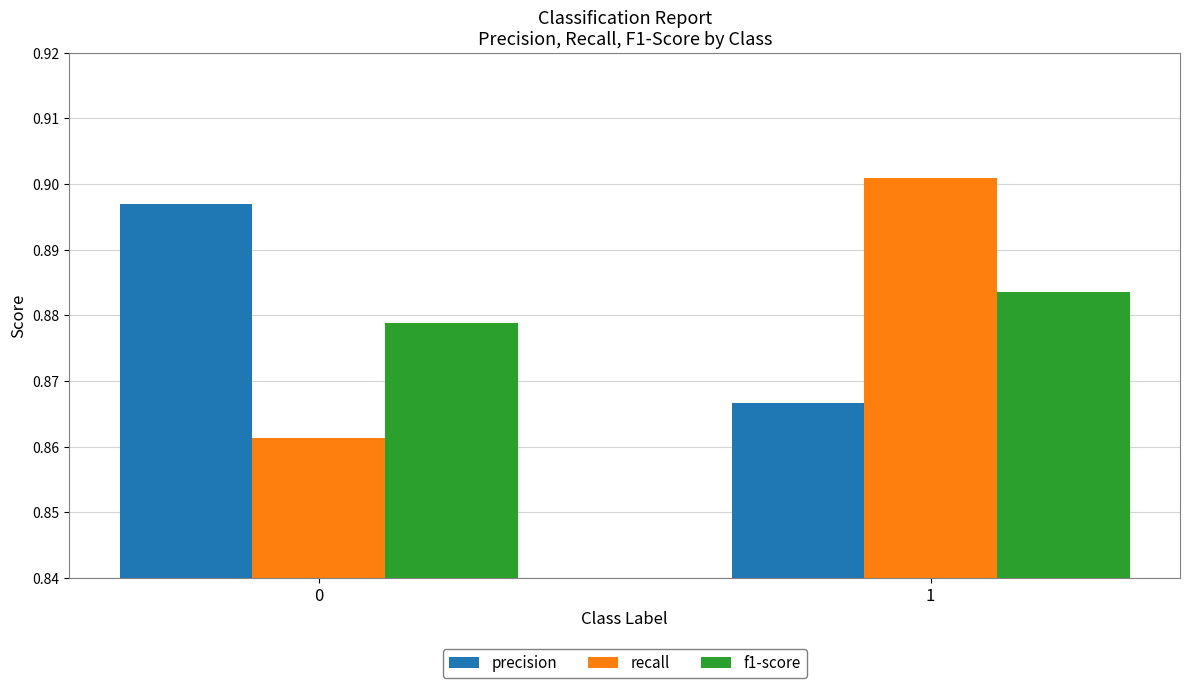

What is the sum of all recall values?

1.8